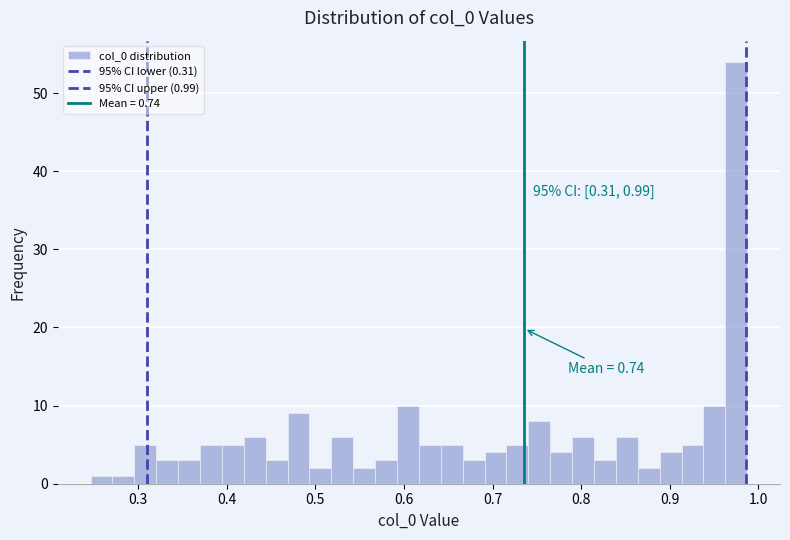

Around what value on the x-axis is the tallest bar? Give the approximate position of its centre, as read against the axis.

0.98